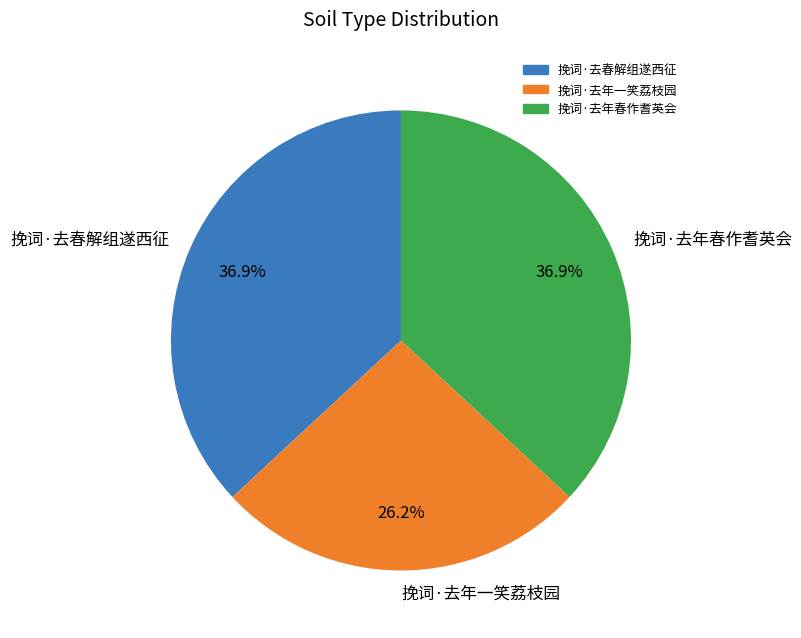

How many slices are in this pie chart?

3